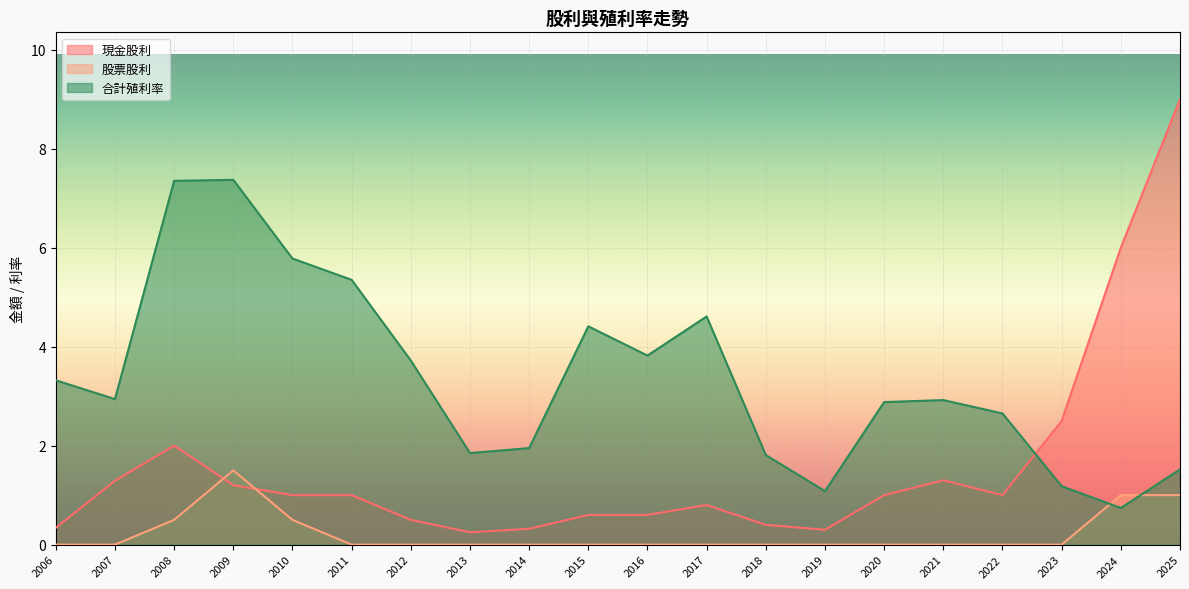

Rank the categories by 合計殖利率 value from lowest to highest.

2024, 2019, 2023, 2025, 2018, 2013, 2014, 2022, 2020, 2021, 2007, 2006, 2012, 2016, 2015, 2017, 2011, 2010, 2008, 2009